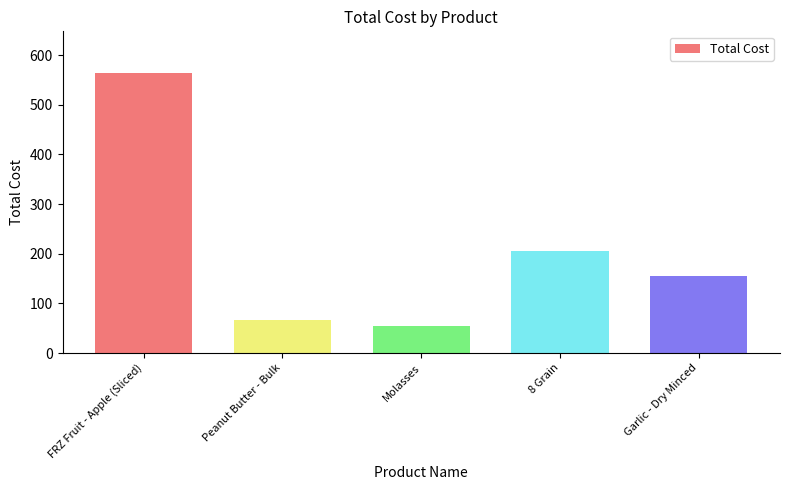

What is the sum of all values?

1044.9